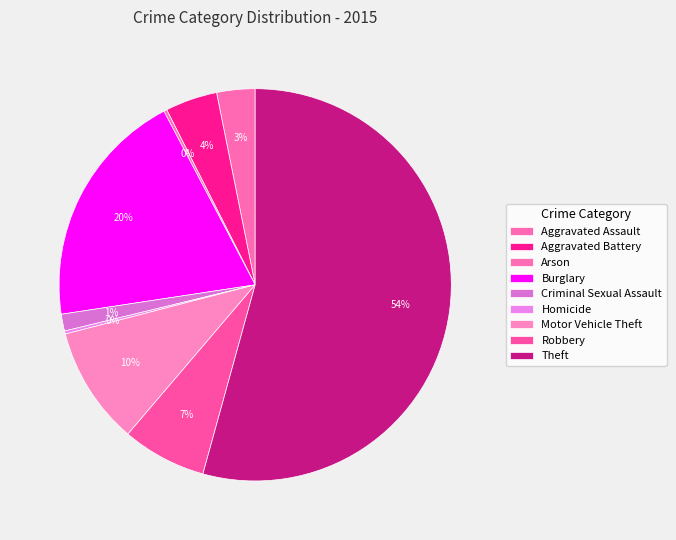

To the nearest percent, what is the average slice percentage?

11%